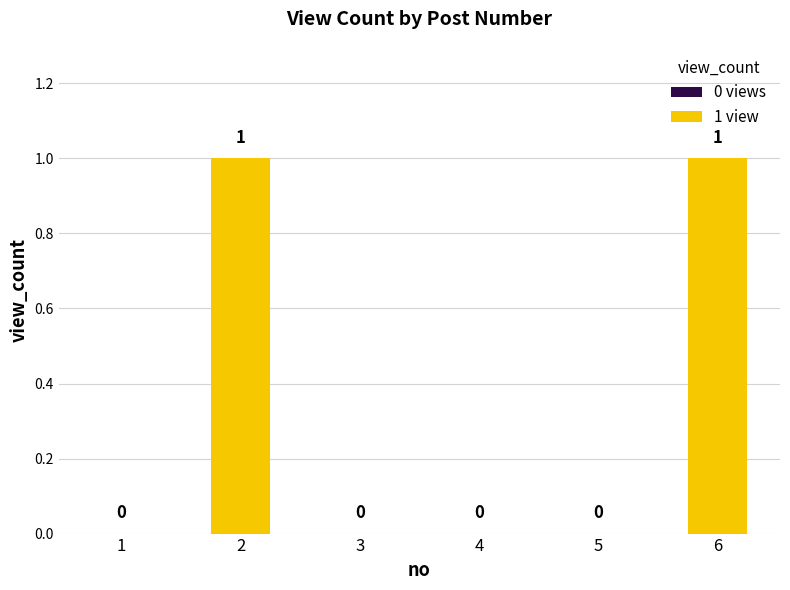

The chart shows a value of 0 at 5. True or false?

True